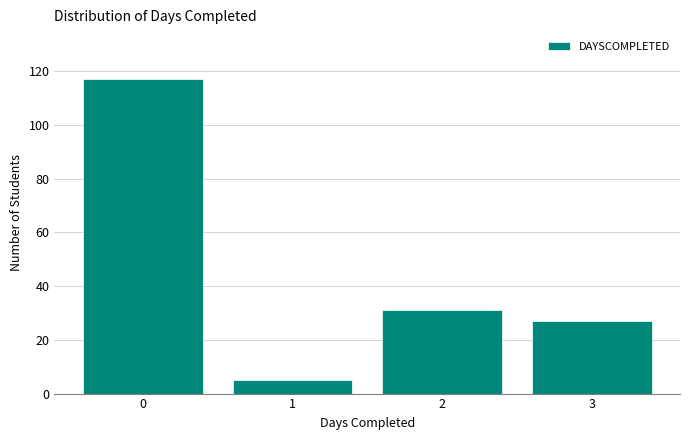

Reading right to left, what are all the values shown in this chart?

27	31	5	117